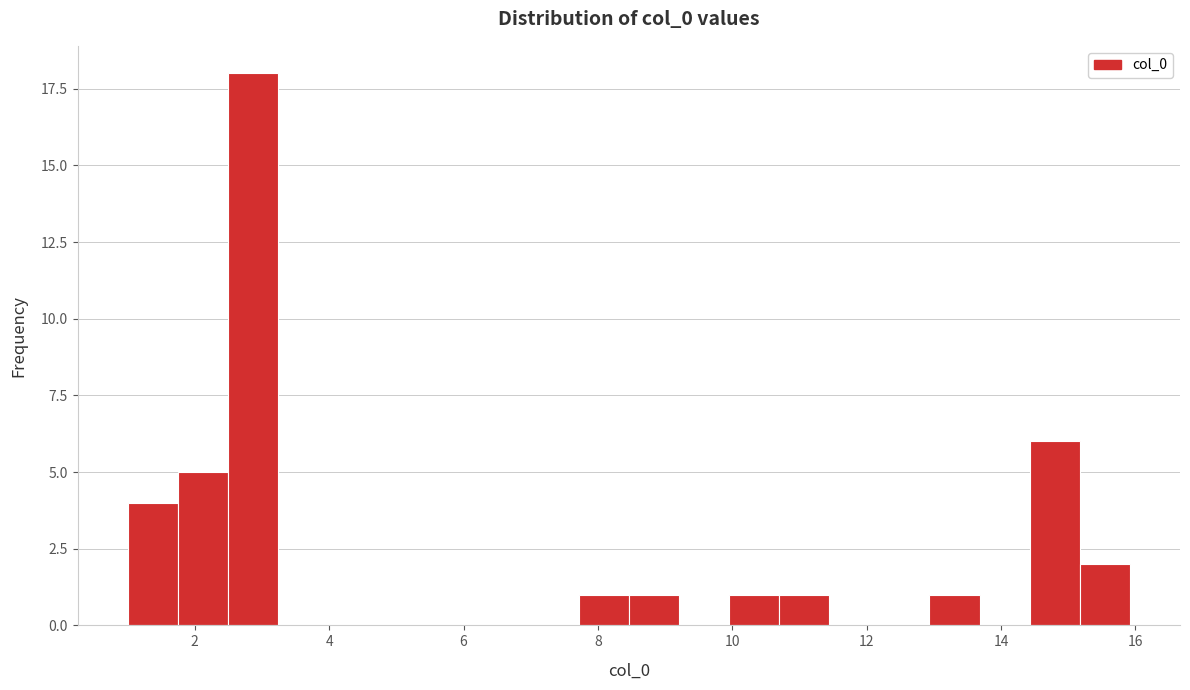

Read against the x-axis, roughly where is the centre of the tallest bar?

2.8